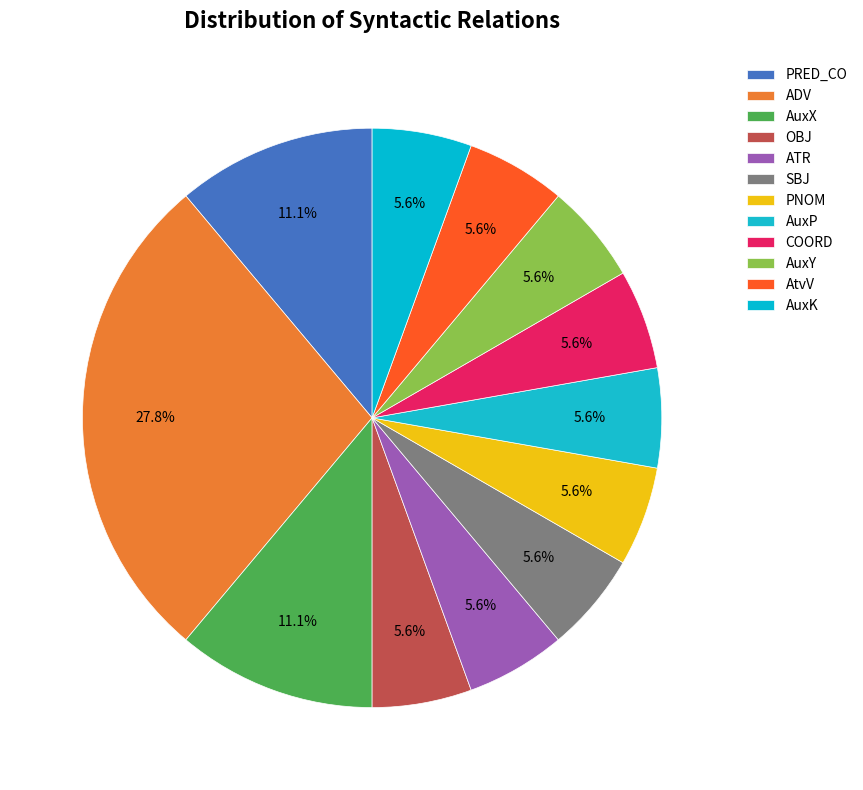

Is it true that AuxY is 6% of the pie?

True